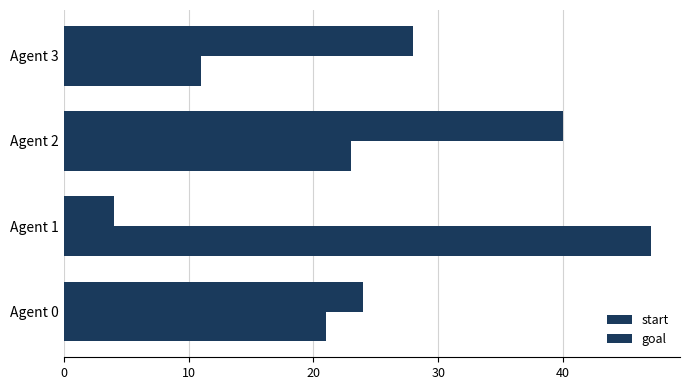

Count the start values in the range 24 to 40.

3